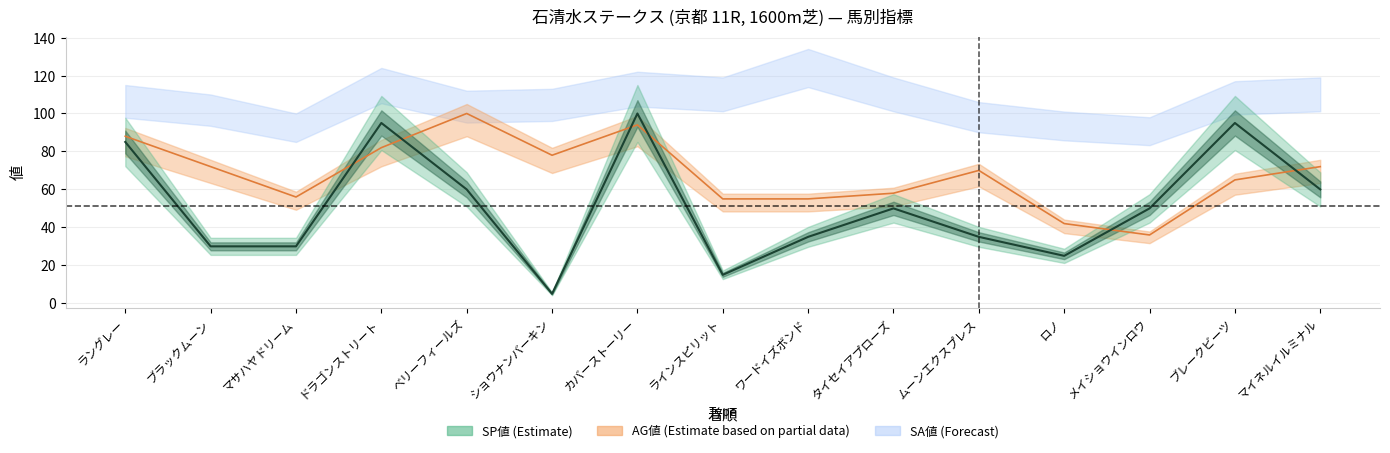

At which label is AG値 closest to 68?

ムーンエクスプレス